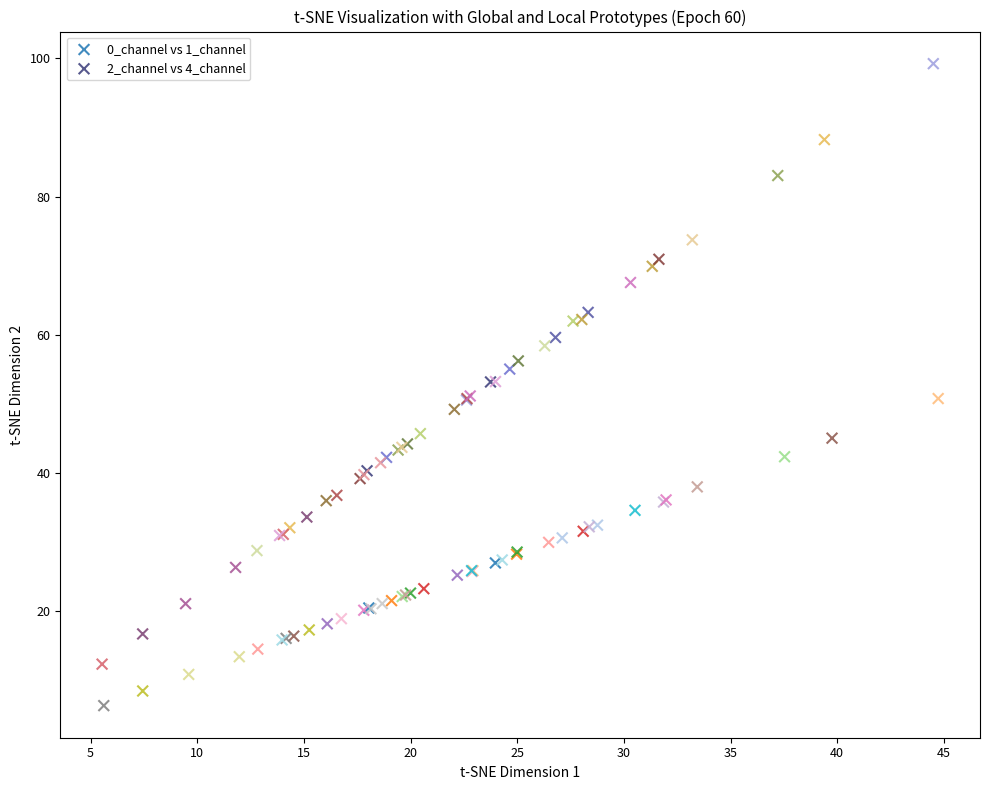

Which series has the widest spread of Y values?

2_channel vs 4_channel